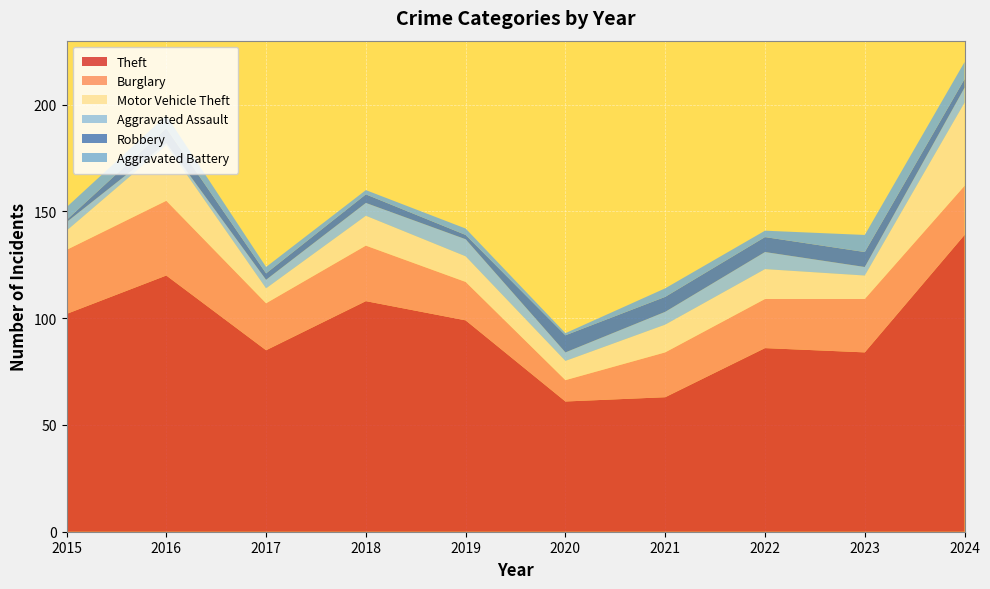

Reading left to right, extract all data points from this chart.

Theft: 2015=102	2016=120	2017=85	2018=108	2019=99	2020=61	2021=63	2022=86	2023=84	2024=139
Burglary: 2015=30	2016=35	2017=22	2018=26	2019=18	2020=10	2021=21	2022=23	2023=25	2024=23
Motor Vehicle Theft: 2015=9	2016=26	2017=7	2018=14	2019=12	2020=9	2021=13	2022=14	2023=11	2024=39
Aggravated Assault: 2015=4	2016=1	2017=4	2018=6	2019=8	2020=4	2021=6	2022=8	2023=4	2024=7
Robbery: 2015=1	2016=7	2017=3	2018=4	2019=2	2020=8	2021=7	2022=7	2023=7	2024=4
Aggravated Battery: 2015=6	2016=6	2017=3	2018=2	2019=3	2020=1	2021=4	2022=3	2023=8	2024=8